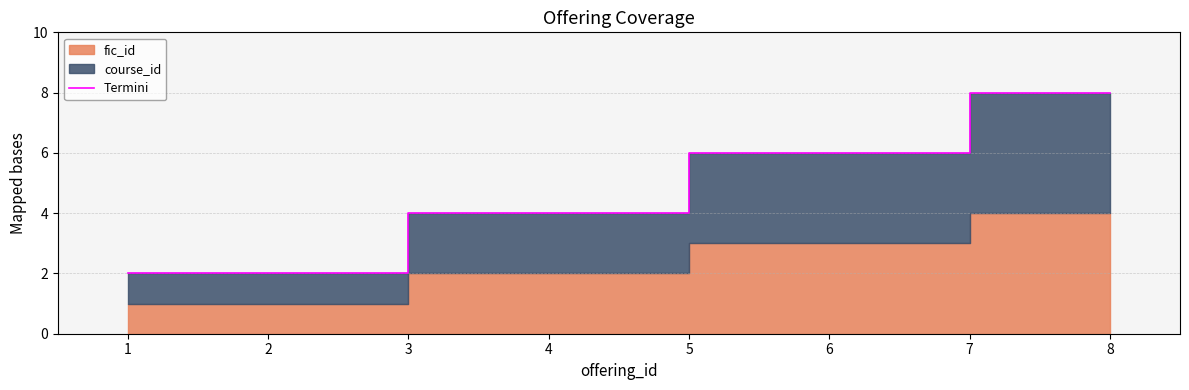

Reading left to right, list all the values displayed in this chart.

1=2	2=2	3=4	4=4	5=6	6=6	7=8	8=8